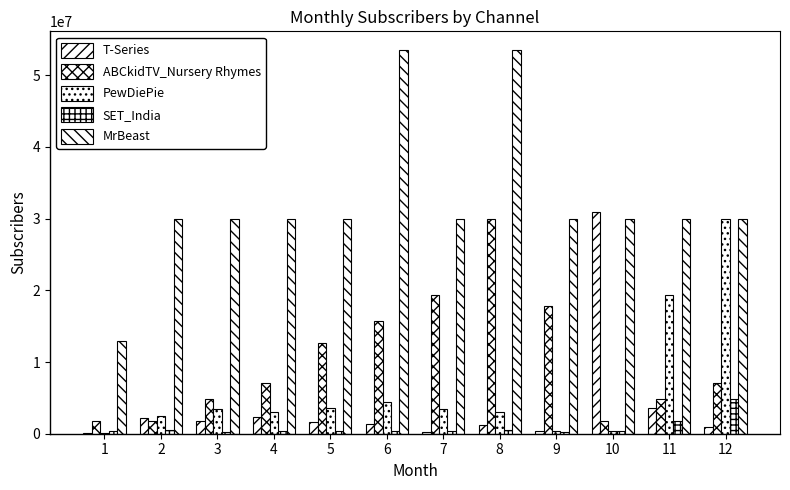

True or false: MrBeast has a value of 29941021 at 2.

True